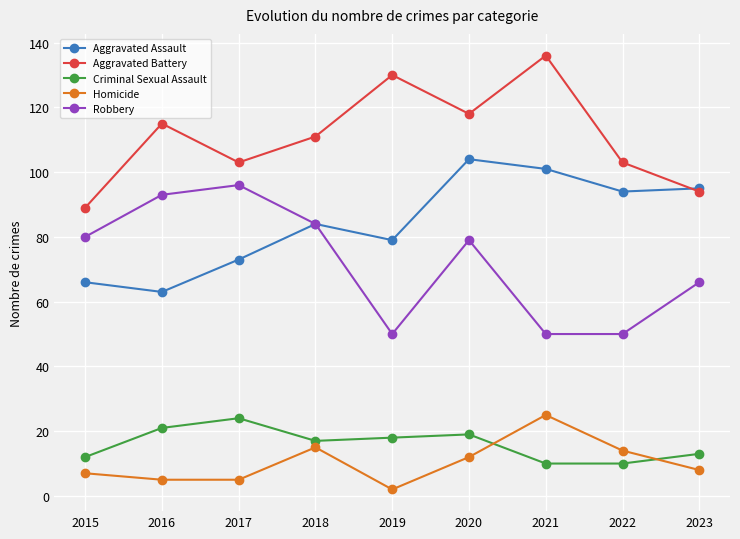

How many intersections are there between Aggravated Assault and Aggravated Battery?

1